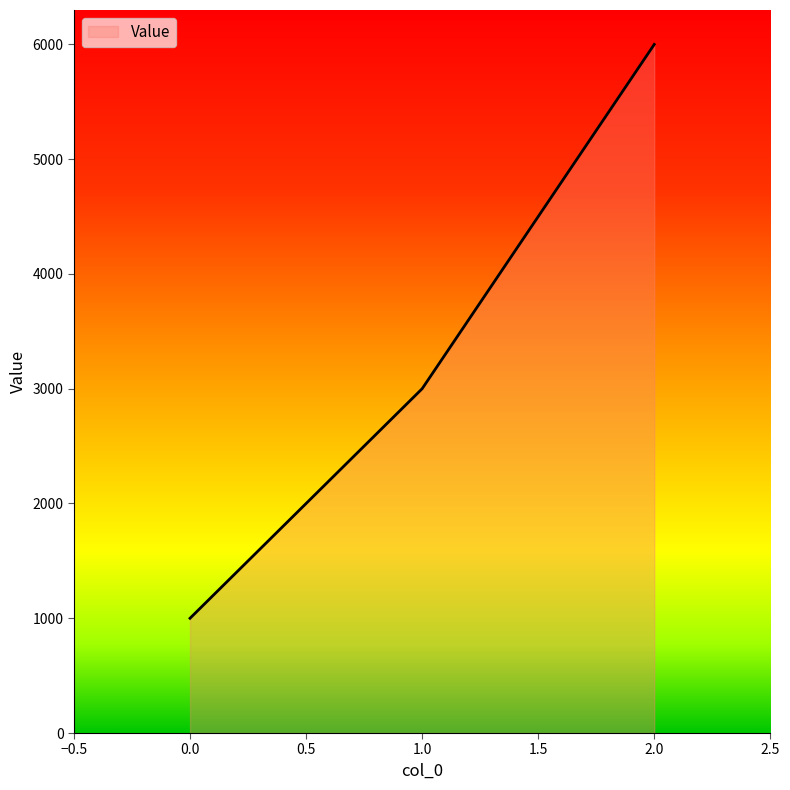

What value does the data have at 2.0?

6000